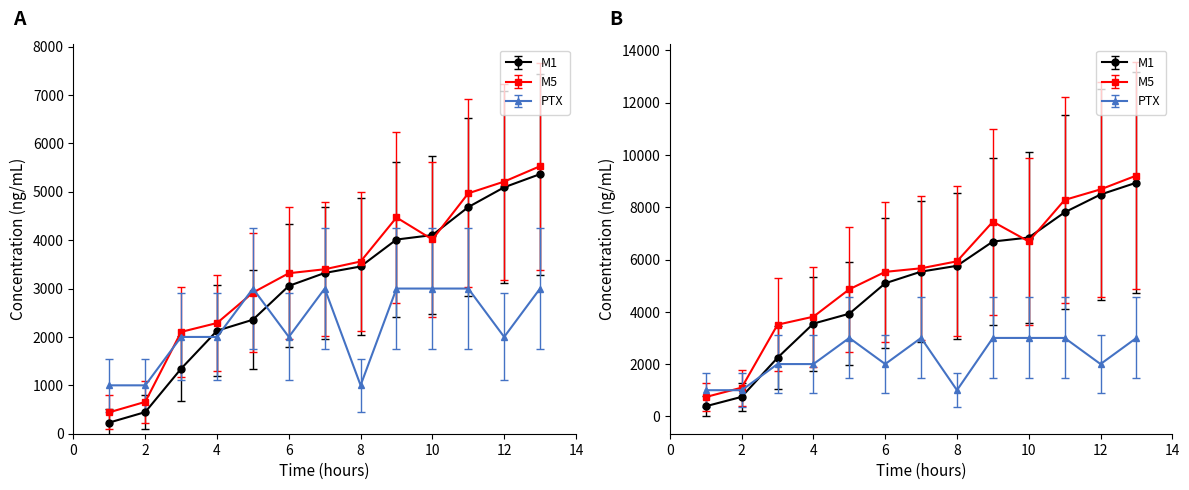

What is the value of the PTX point at the 7th from the left?

4550.0